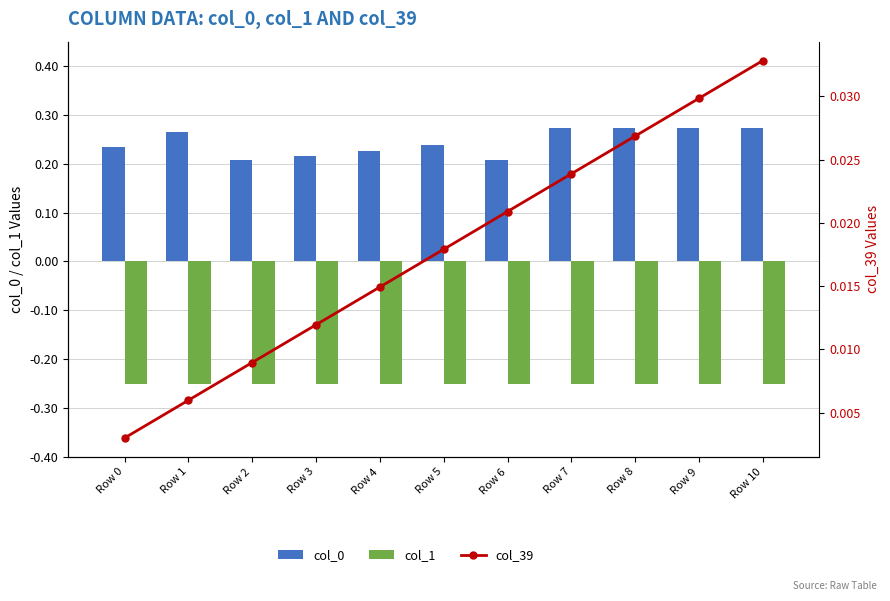

Does the chart contain stacked bars?

No